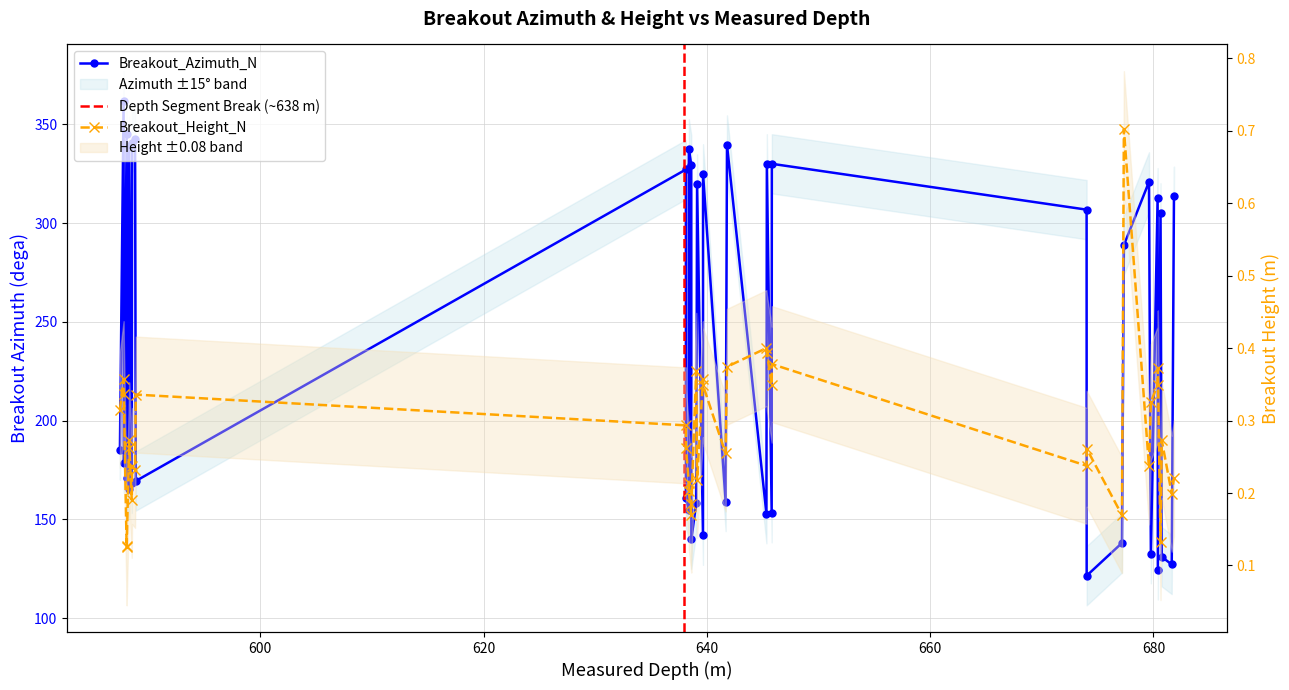

Which series has the largest range (max minus min)?

Breakout_Azimuth_N